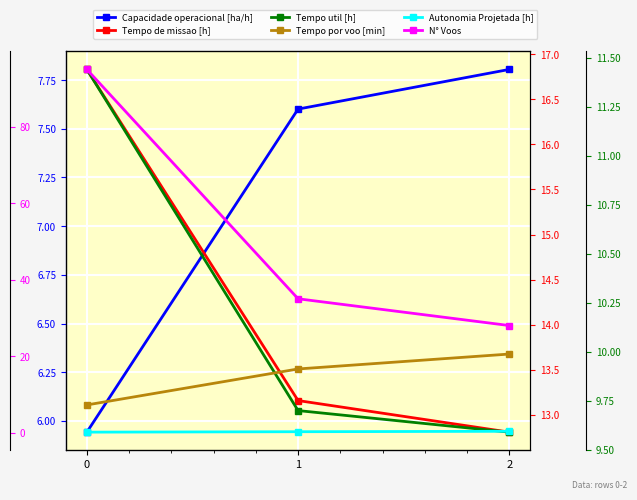

Reading left to right, extract all data points from this chart.

Capacidade operacional [ha/h]: 0=5.9	1=7.6	2=7.8
Tempo de missao [h]: 0=16.8	1=13.2	2=12.8
Tempo util [h]: 0=11.4	1=9.7	2=9.6
Tempo por voo [min]: 0=7.2	1=16.6	2=20.5
Autonomia Projetada [h]: 0=0.1	1=0.2	2=0.3
N° Voos: 0=95.0	1=35.0	2=28.0